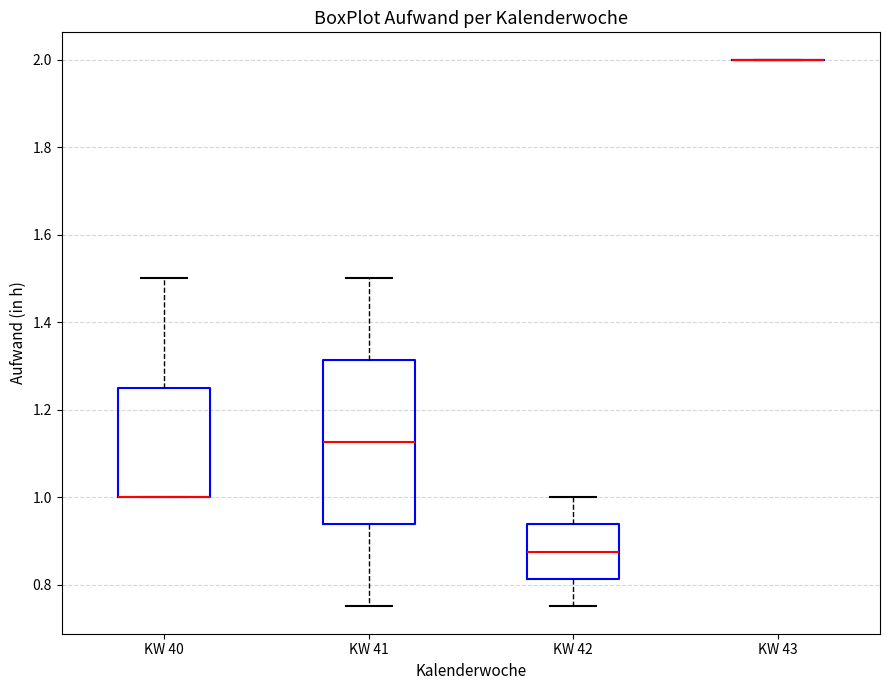

Where is the upper edge of the box for KW 41 on the y-axis? The values are not printed on the chart, so give them approximately, as read against the axis.

1.32